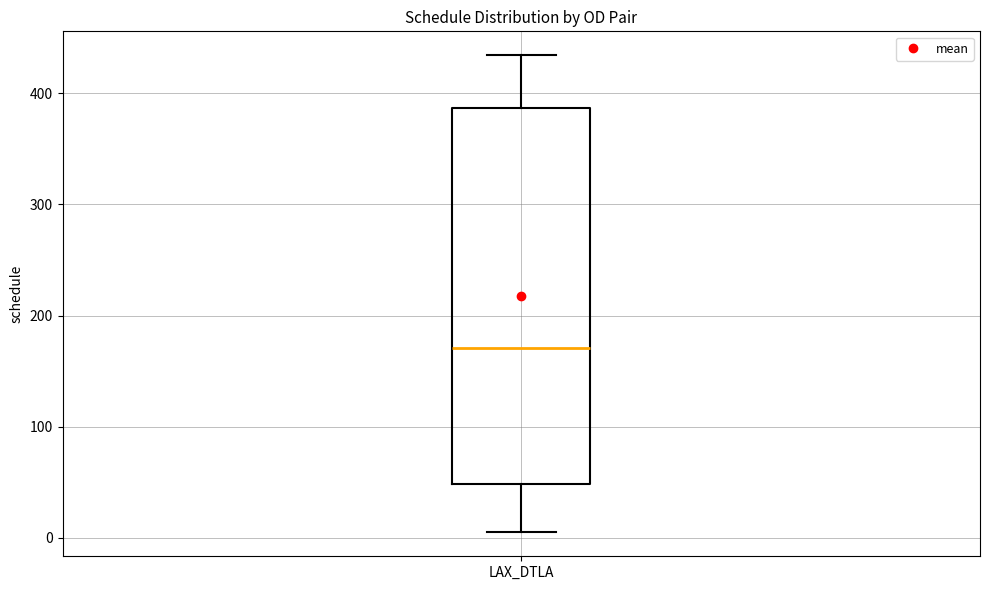

Read this box plot against the y-axis: the position of the median line, the range covered by the box, and the ends of both whiskers. The values are not printed on the chart, so give them approximately, as read against the axis.

median 170, box 50 to 390, whiskers 10 to 430